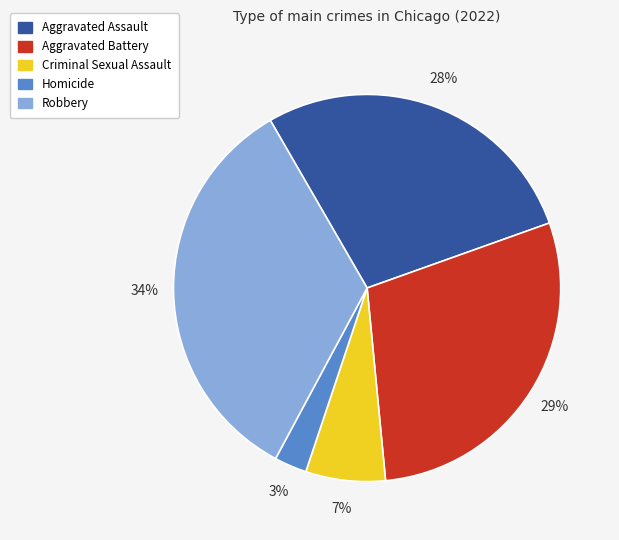

Is there a majority slice in this chart?

No